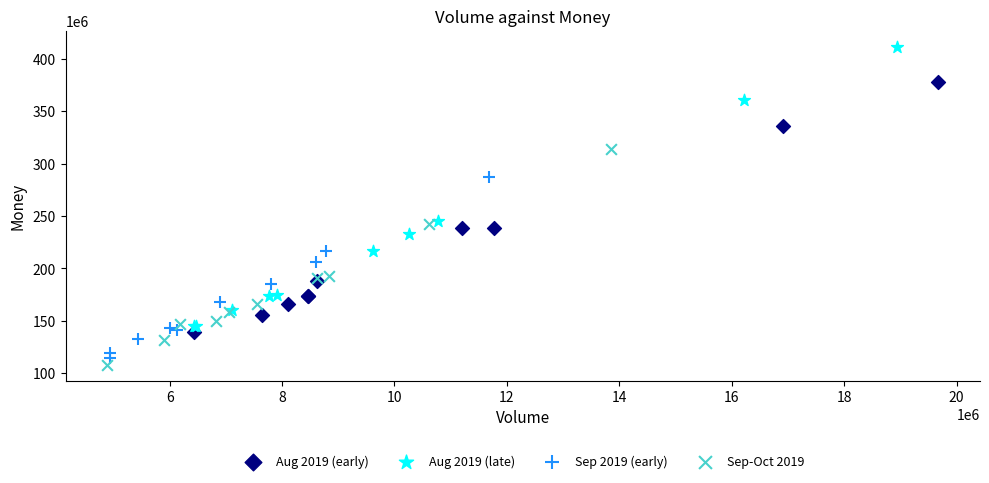

Which series contains the highest Y value?

Aug 2019 (late)